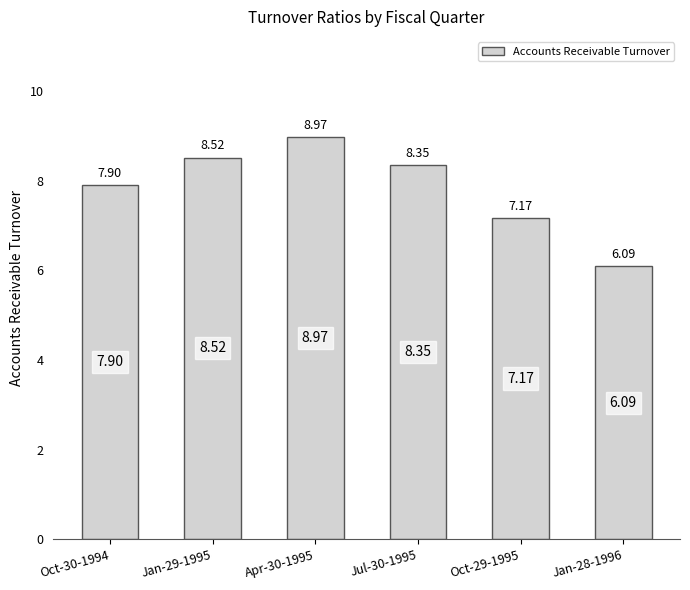

Rank the categories by value from highest to lowest.

Apr-30-1995, Jan-29-1995, Jul-30-1995, Oct-30-1994, Oct-29-1995, Jan-28-1996